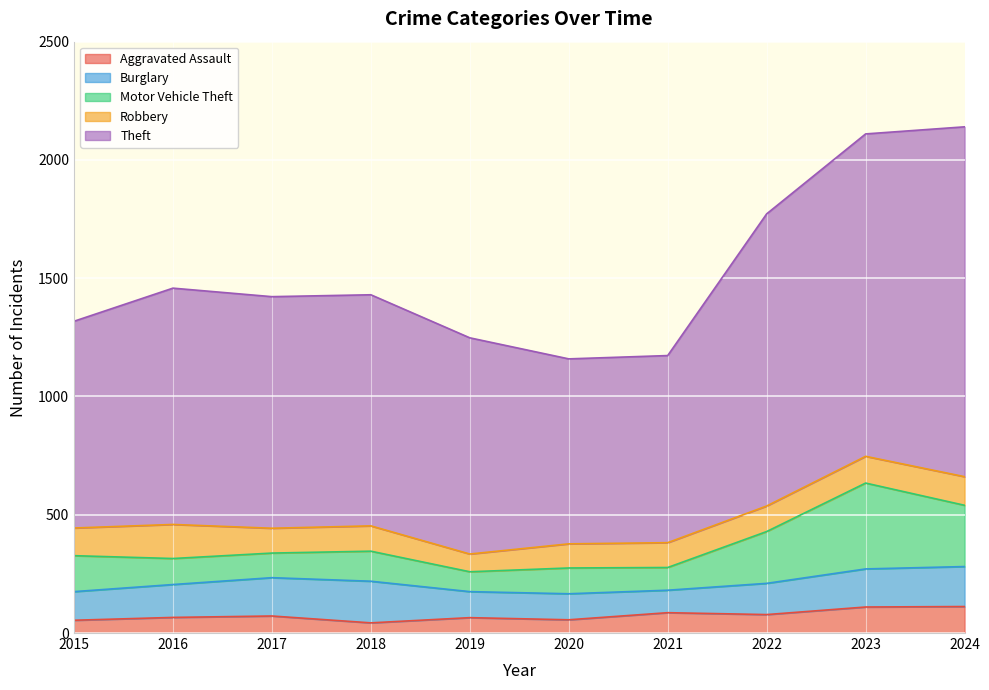

True or false: Aggravated Assault and Burglary cross at least once.

False